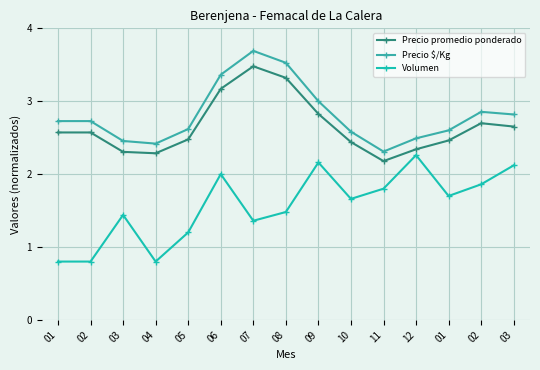

Between 03 and 05, which series saw the biggest shift?

Volumen